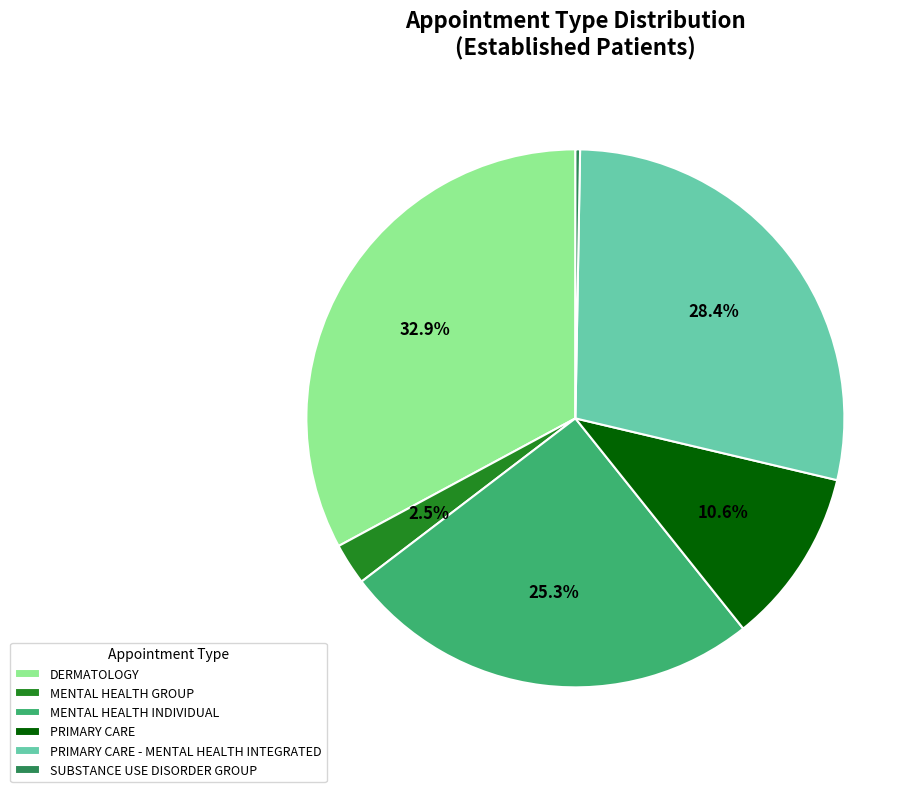

Combined, do PRIMARY CARE - MENTAL HEALTH INTEGRATED and DERMATOLOGY account for over 50%?

Yes